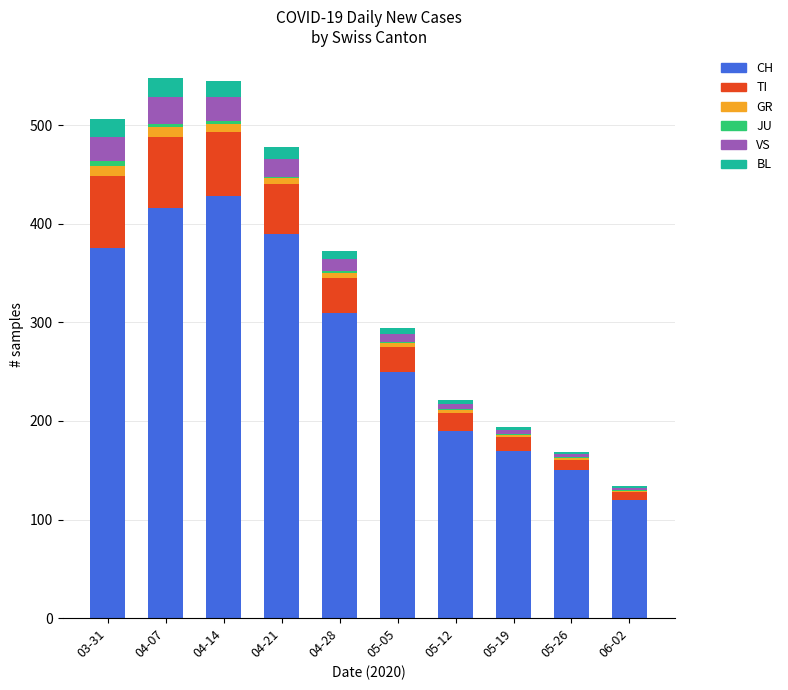

What is the maximum value for CH?

428